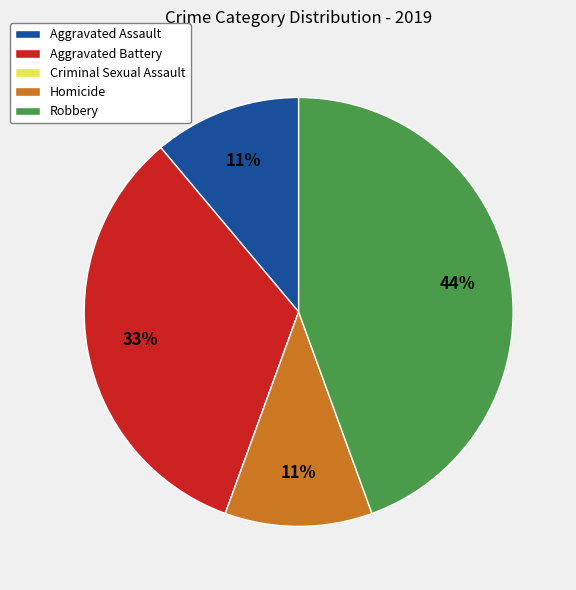

Do Homicide and Aggravated Battery together represent more than half of the pie?

No